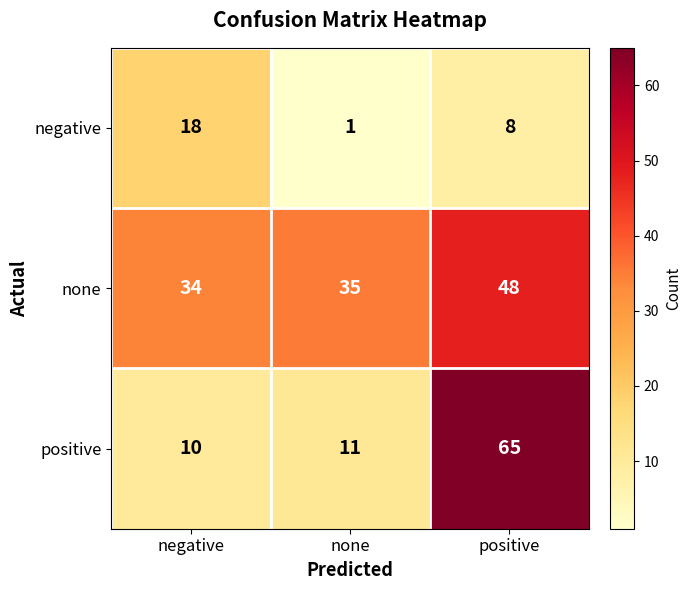

Which series has the largest total across all categories?

none